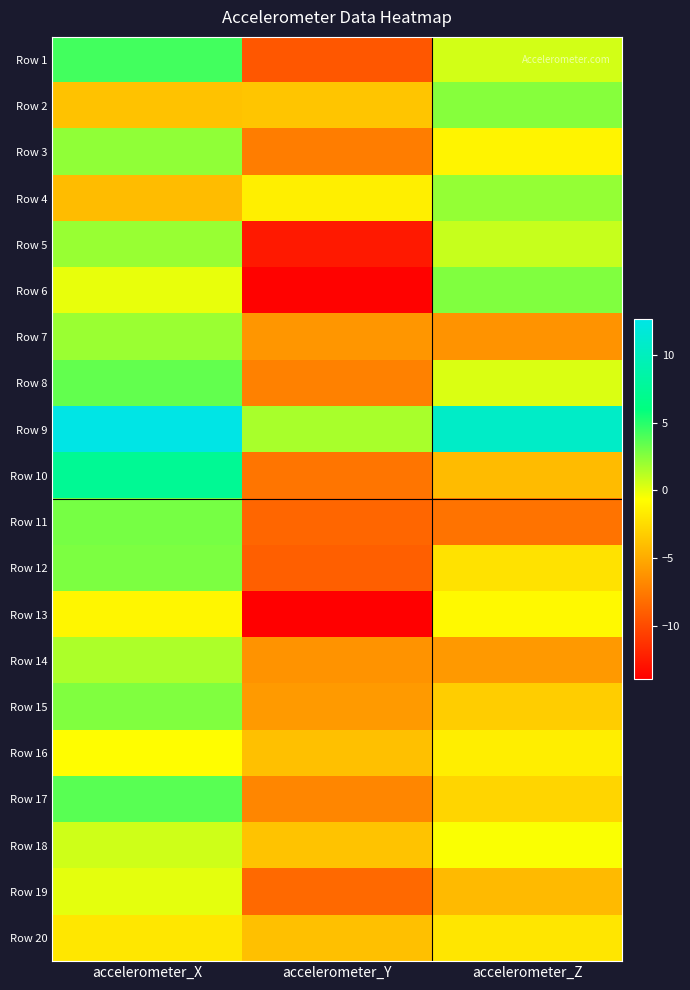

Reading left to right, list all the values displayed in this chart.

Row 1: accelerometer_X=4.3	accelerometer_Y=-9.3	accelerometer_Z=0.5
Row 2: accelerometer_X=-3.8	accelerometer_Y=-3.6	accelerometer_Z=2.5
Row 3: accelerometer_X=2.2	accelerometer_Y=-7.4	accelerometer_Z=-1.2
Row 4: accelerometer_X=-4.1	accelerometer_Y=-1.4	accelerometer_Z=2.1
Row 5: accelerometer_X=2.0	accelerometer_Y=-12.6	accelerometer_Z=0.8
Row 6: accelerometer_X=-0.1	accelerometer_Y=-13.7	accelerometer_Z=2.7
Row 7: accelerometer_X=2.0	accelerometer_Y=-6.1	accelerometer_Z=-6.2
Row 8: accelerometer_X=3.4	accelerometer_Y=-7.1	accelerometer_Z=0.3
Row 9: accelerometer_X=12.7	accelerometer_Y=1.6	accelerometer_Z=10.7
Row 10: accelerometer_X=7.4	accelerometer_Y=-7.8	accelerometer_Z=-4.1
Row 11: accelerometer_X=2.9	accelerometer_Y=-8.6	accelerometer_Z=-7.9
Row 12: accelerometer_X=2.8	accelerometer_Y=-8.9	accelerometer_Z=-2.1
Row 13: accelerometer_X=-1.1	accelerometer_Y=-13.9	accelerometer_Z=-0.9
Row 14: accelerometer_X=1.5	accelerometer_Y=-6.2	accelerometer_Z=-5.9
Row 15: accelerometer_X=2.7	accelerometer_Y=-5.9	accelerometer_Z=-3.2
Row 16: accelerometer_X=-0.7	accelerometer_Y=-3.9	accelerometer_Z=-1.5
Row 17: accelerometer_X=3.7	accelerometer_Y=-6.9	accelerometer_Z=-2.8
Row 18: accelerometer_X=0.6	accelerometer_Y=-3.7	accelerometer_Z=-0.5
Row 19: accelerometer_X=0.1	accelerometer_Y=-8.4	accelerometer_Z=-4.2
Row 20: accelerometer_X=-1.8	accelerometer_Y=-3.9	accelerometer_Z=-1.9